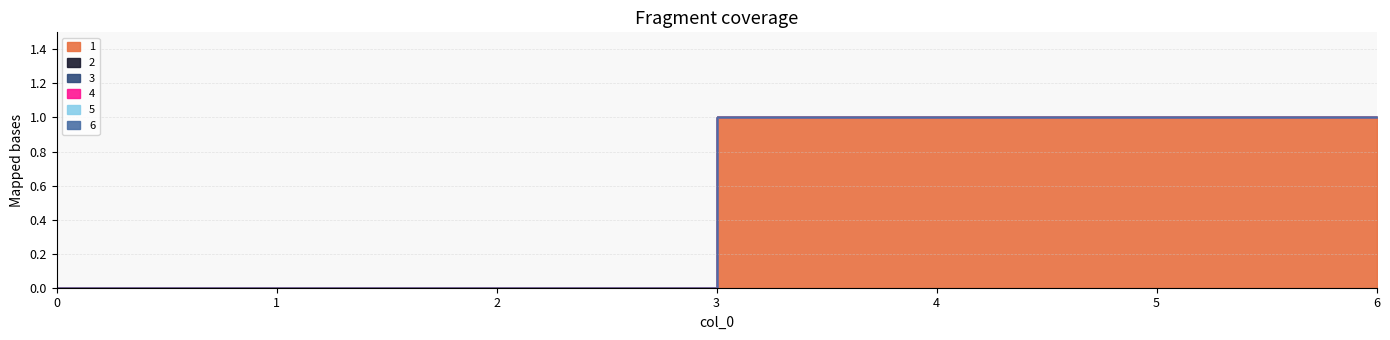

Rank the series at 5 from highest to lowest value.

1, 2, 3, 4, 5, 6